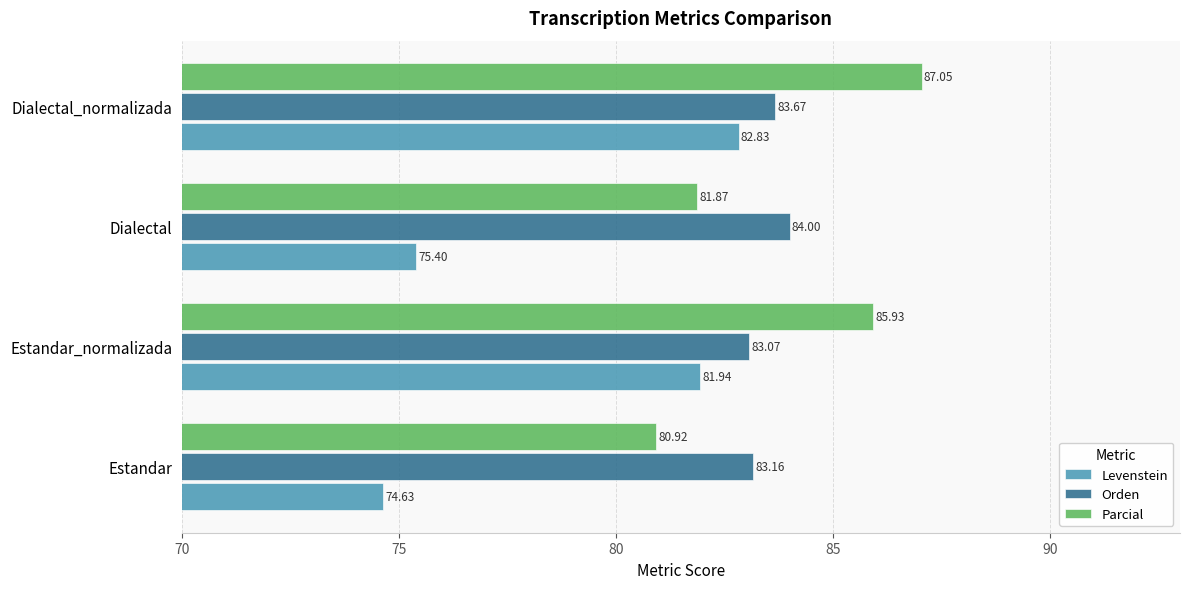

What is the spread (max minus min) of values at Estandar?

8.5